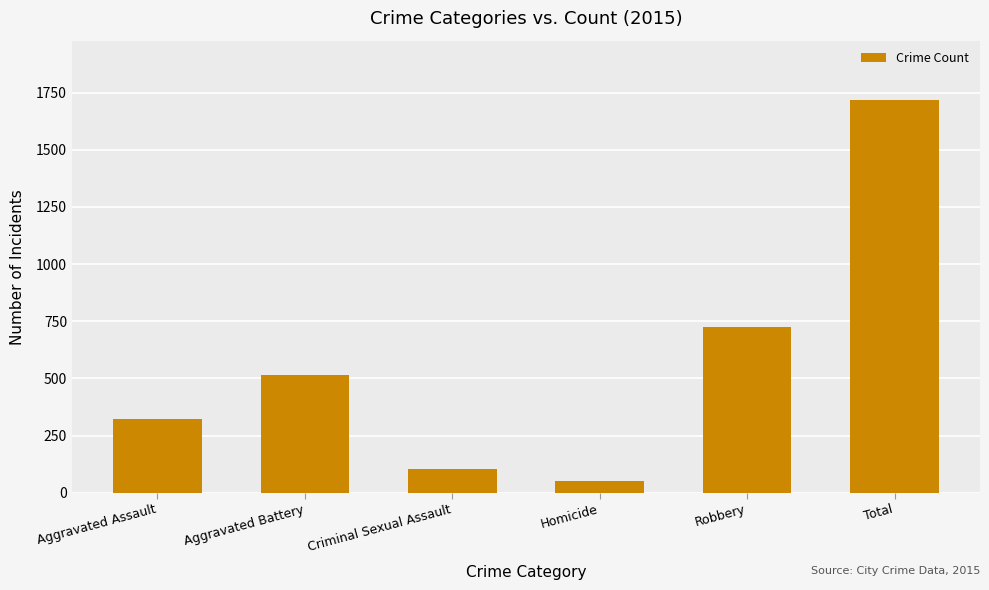

What is the label of the 5th bar from the left?

Robbery